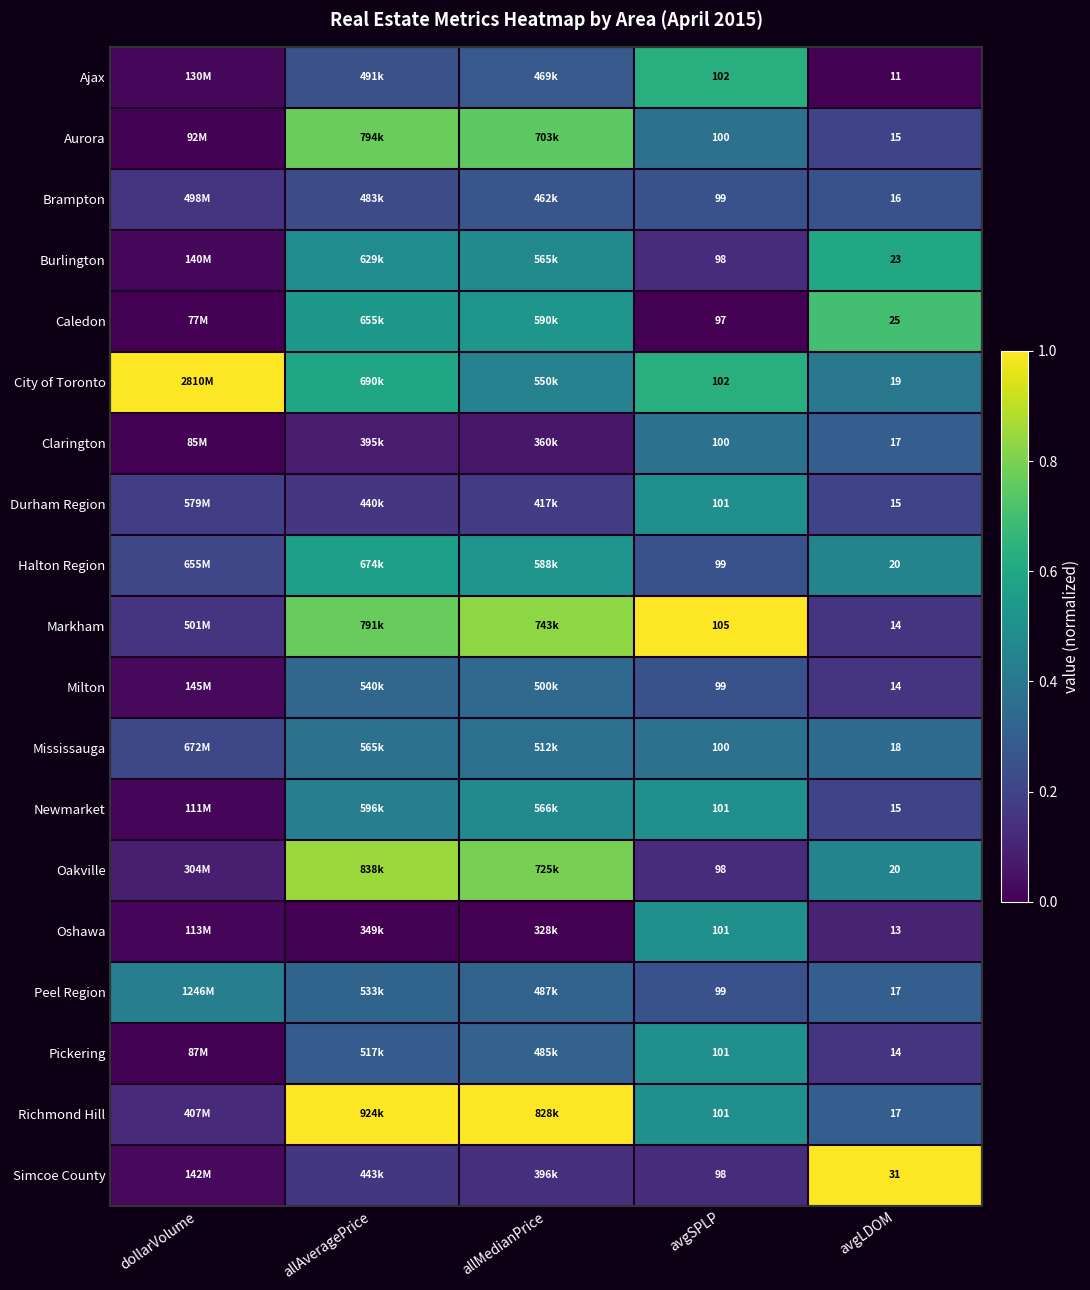

The value of Clarington at allMedianPrice is 0.0. True or false?

False